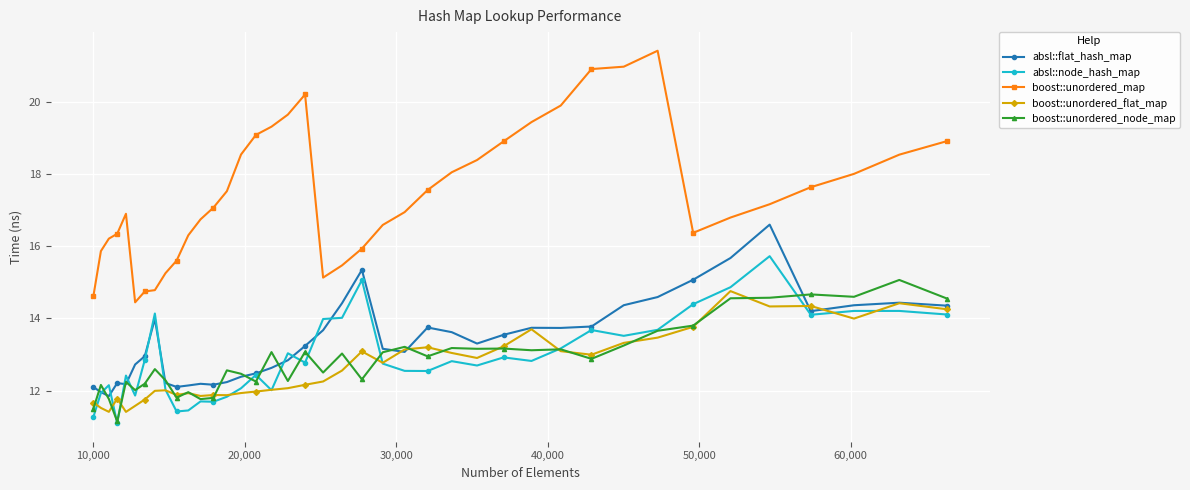

Does the chart display data point markers on the line(s)?

Yes